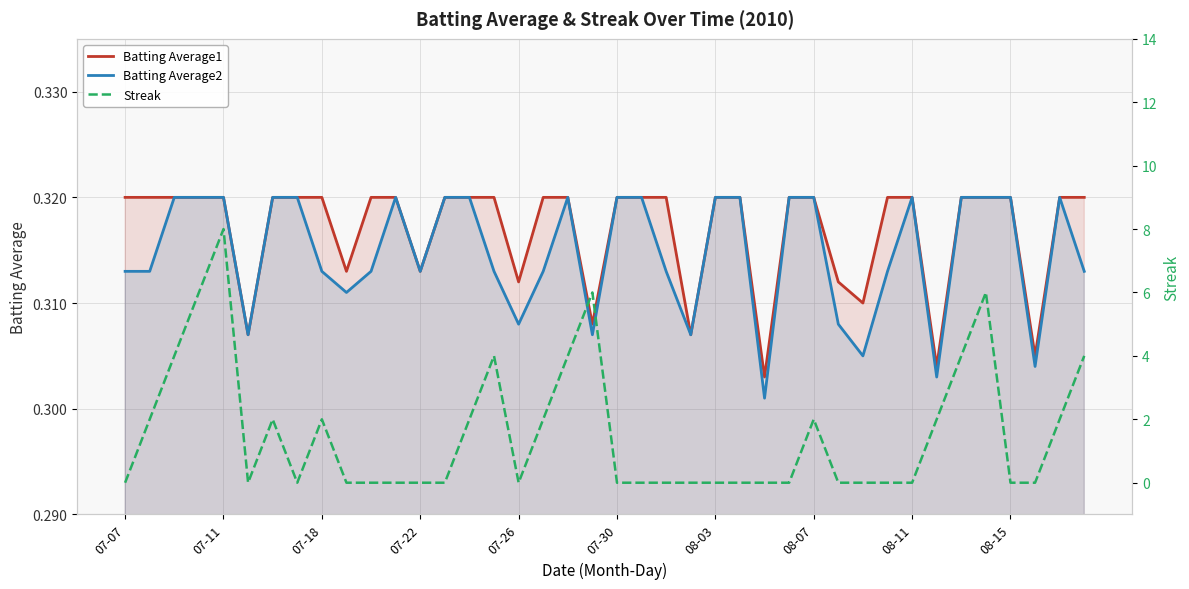

The Batting Average1 series shows 0.2 at 07-26. True or false?

False